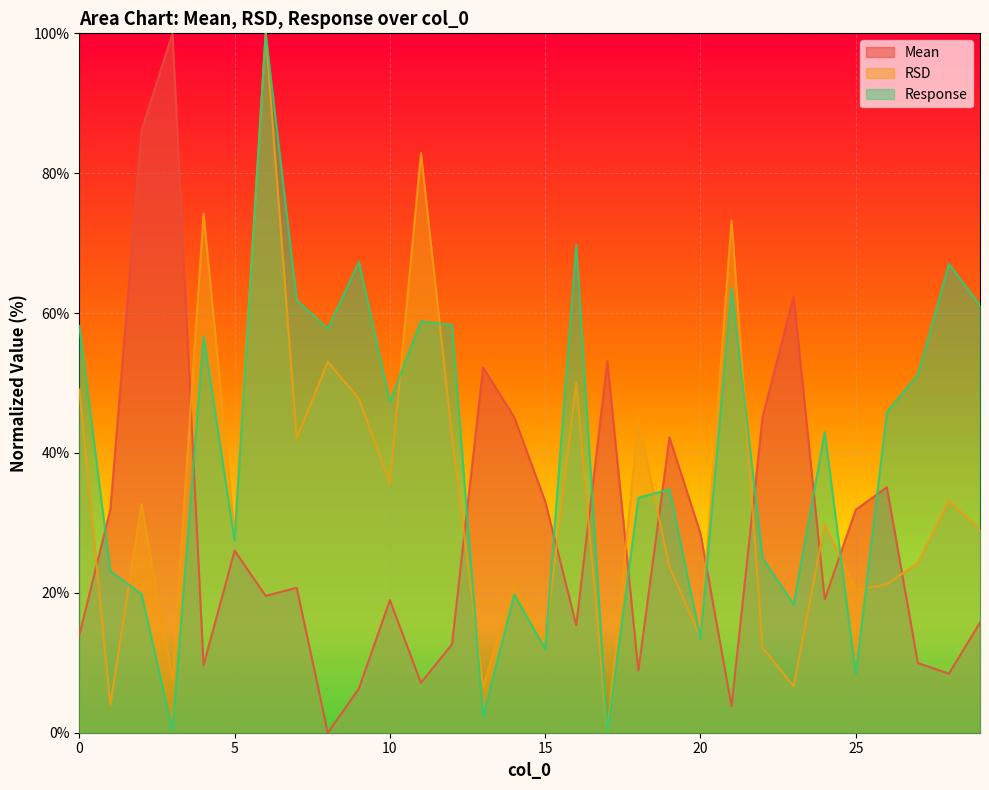

True or false: Response has a value of 29.5 at 2.

False